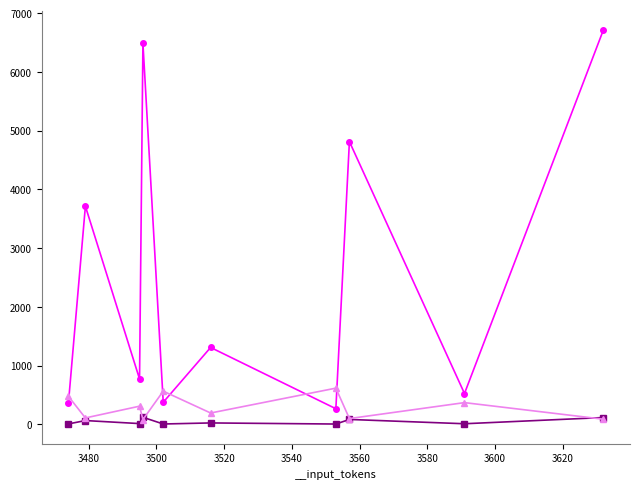

Reading left to right, what are all the values shown in this chart?

__output_tokens: 3496=6492.0	3591=526.0	3474=368.0	3632=6711.0	3557=4816.0	3479=3715.0	3516=1310.0	3553=267.0	3502=377.0	3495=773.0
__processing_time_sec: 3496=121.1	3591=11.1	3474=8.1	3632=116.8	3557=84.2	3479=65.4	3516=24.9	3553=6.2	3502=6.9	3495=13.8
__tokens_per_second: 3496=82.5	3591=370.8	3474=476.9	3632=88.5	3557=99.4	3479=109.9	3516=194.0	3553=617.4	3502=565.9	3495=310.1